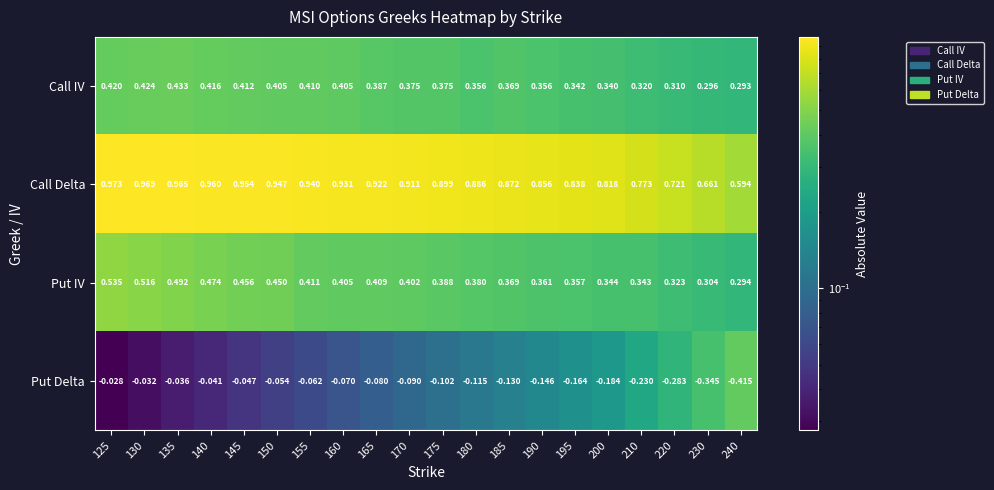

Which series has the largest range (max minus min)?

Put Delta